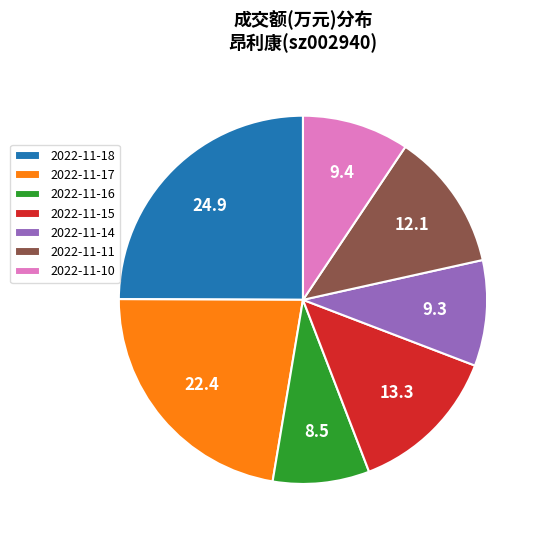

The 2022-11-14 slice represents 1% of the pie. True or false?

False